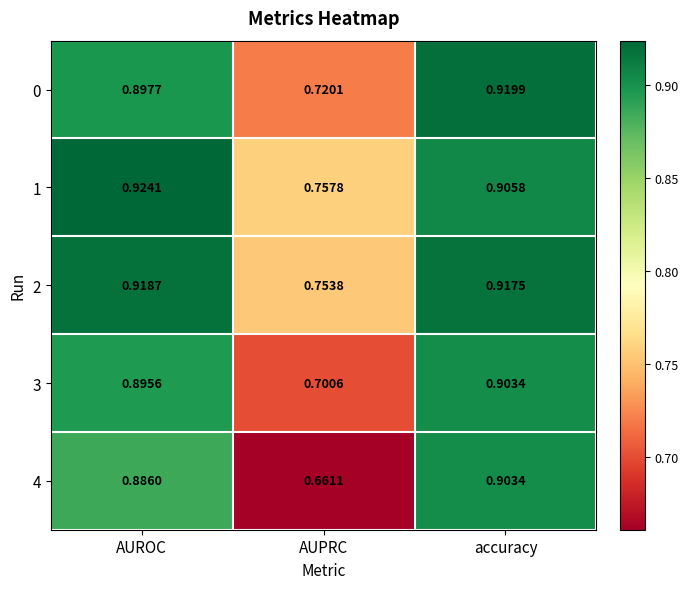

Which category has the lowest value across all series?

AUPRC